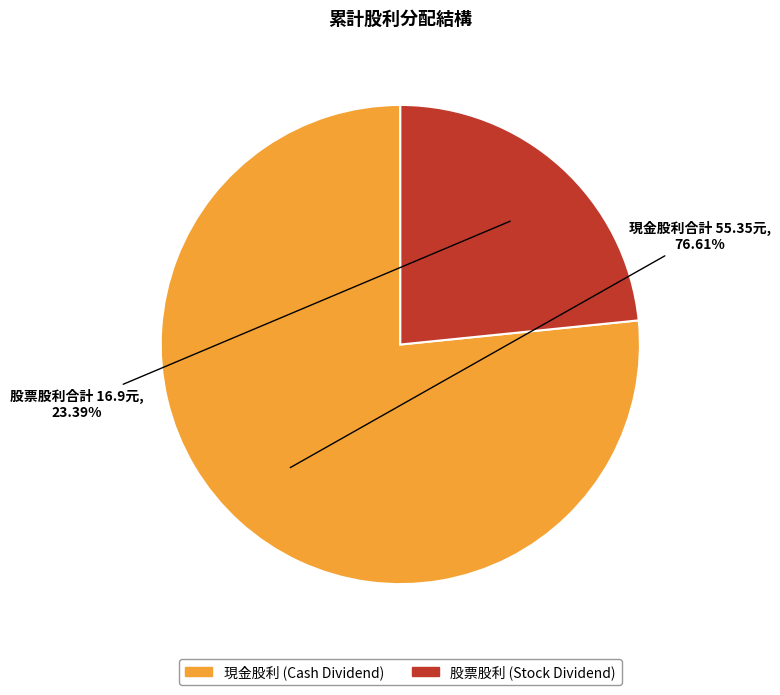

Is there a majority slice in this chart?

Yes